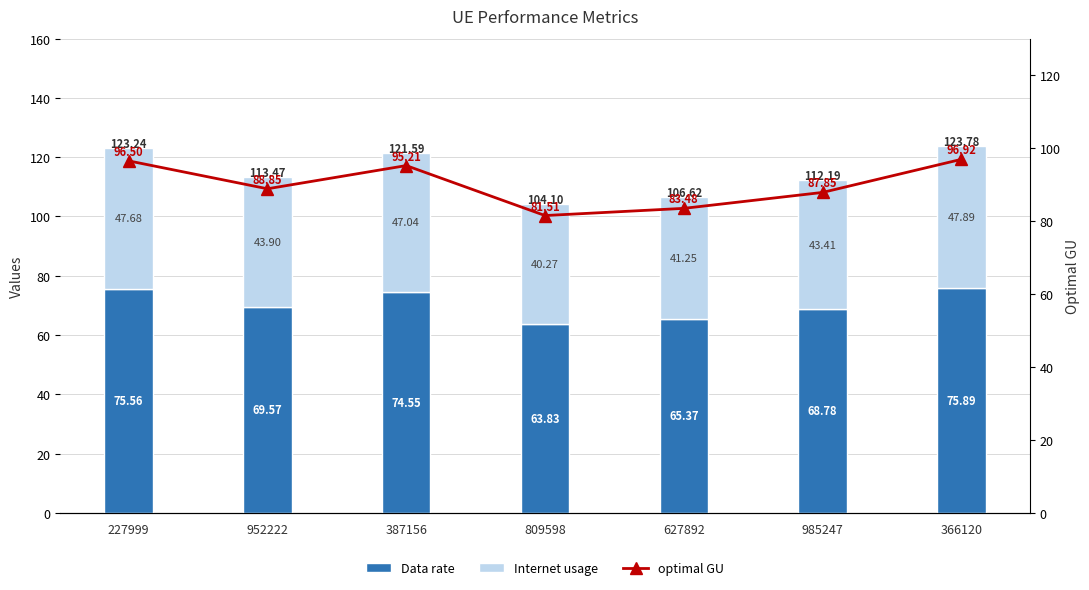

What is the average value of the optimal GU series?

90.0